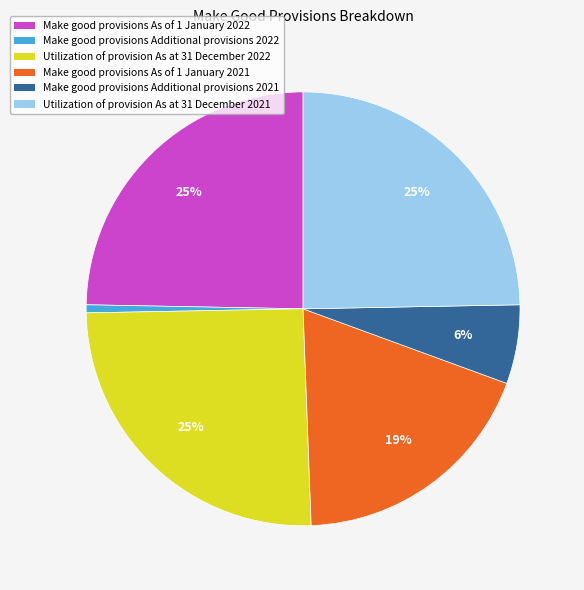

To the nearest percent, what is the combined percentage of Make good provisions As of 1 January 2021 and Utilization of provision As at 31 December 2022?

44%